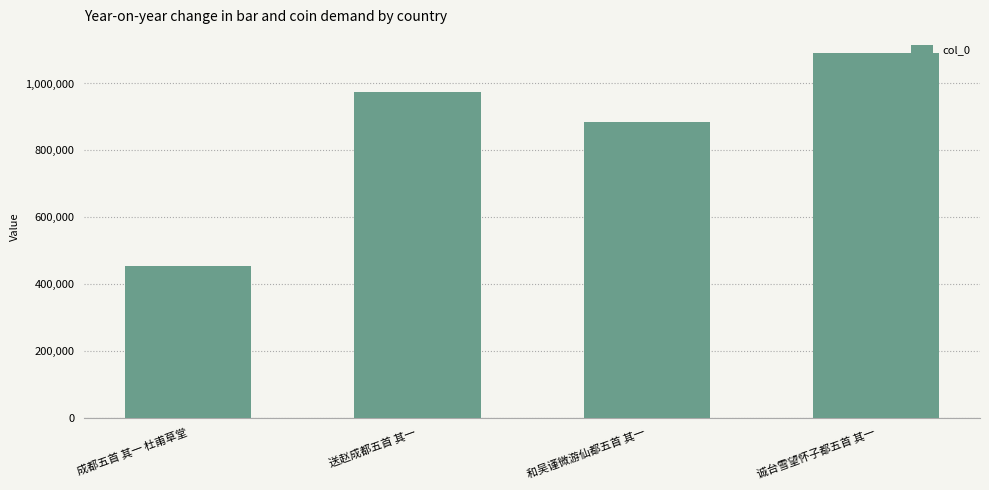

Which label corresponds to the smallest value in the chart?

成都五首 其一 杜甫草堂